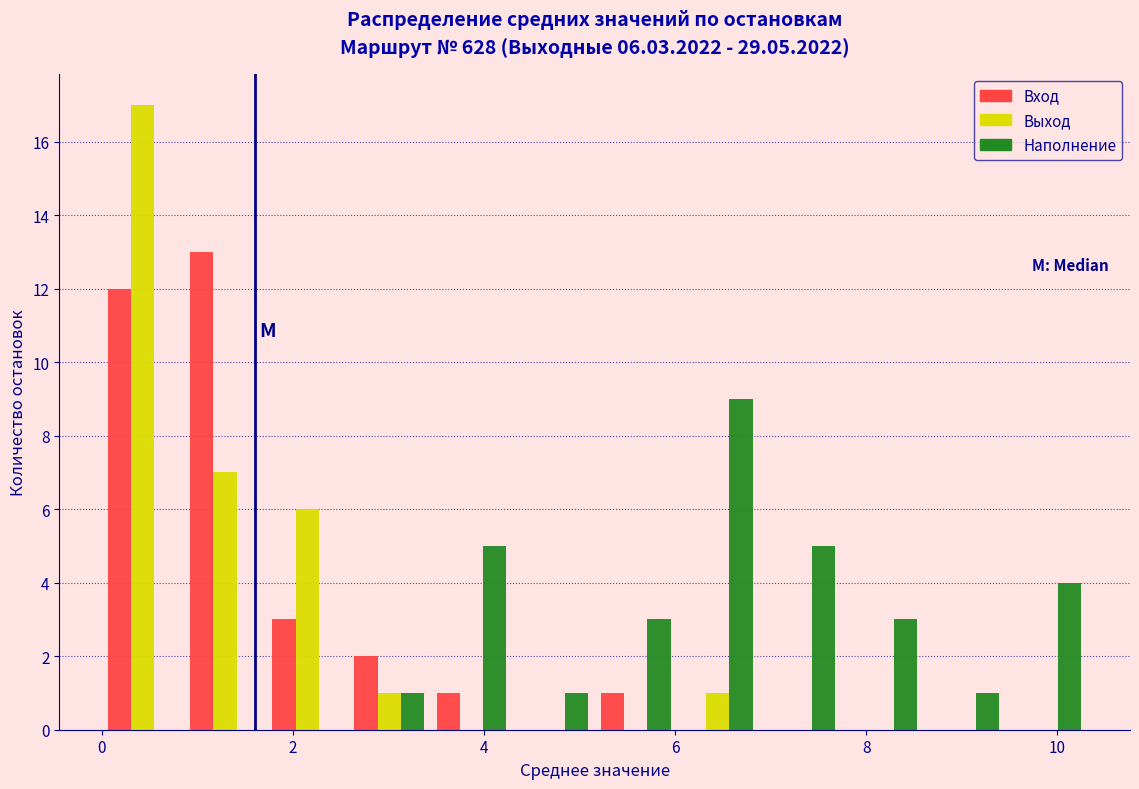

In the Вход series, which range on the x-axis has the tallest bar?

0.8 to 1.8